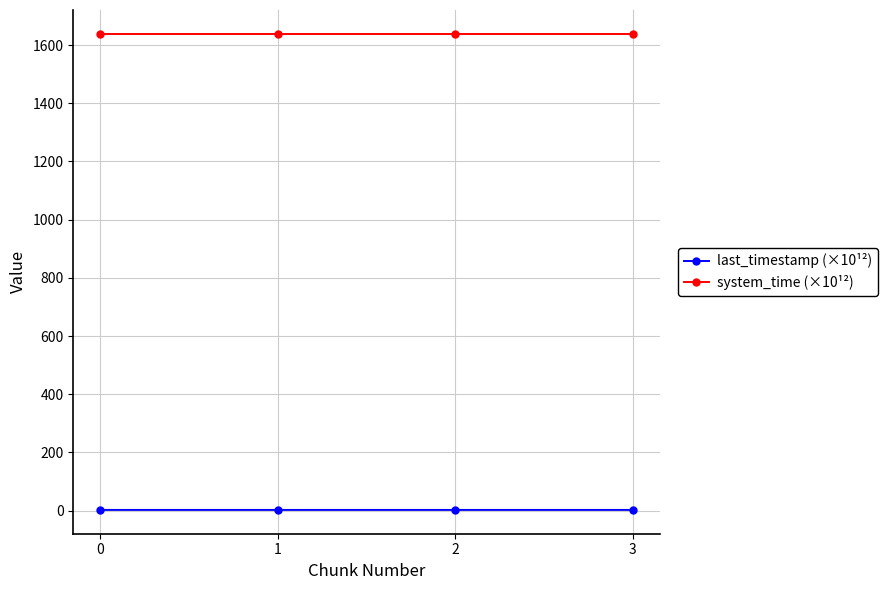

True or false: system_time (×10¹²) and last_timestamp (×10¹²) intersect in this chart.

False